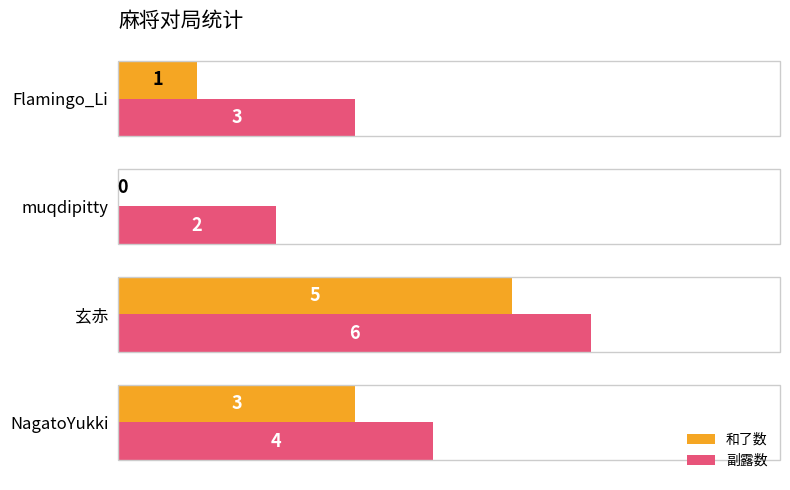

What is the sum of the 和了数 values at muqdipitty and NagatoYukki?

3